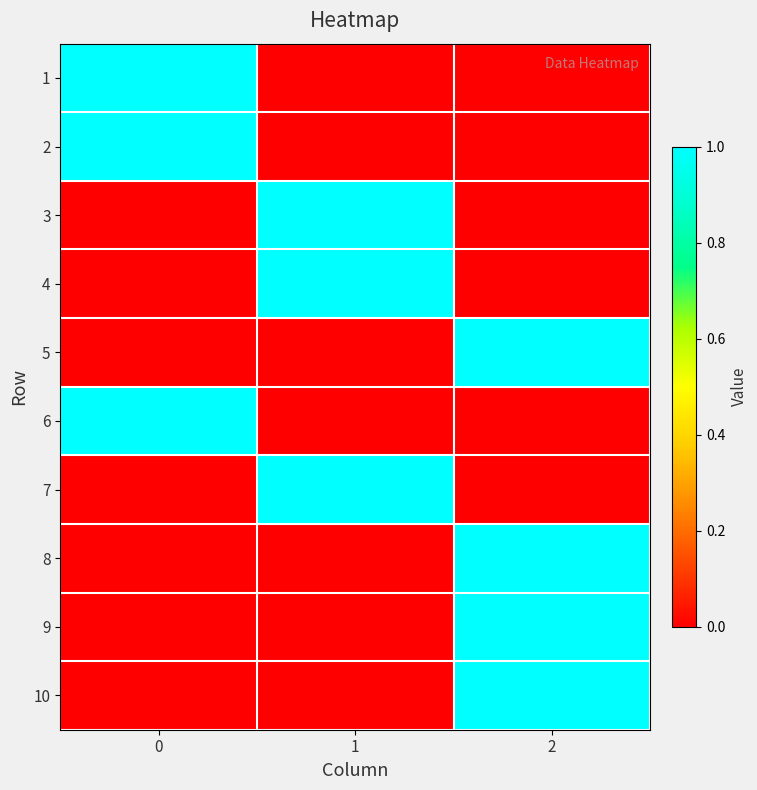

What is the difference between the highest and lowest values at 0?

1